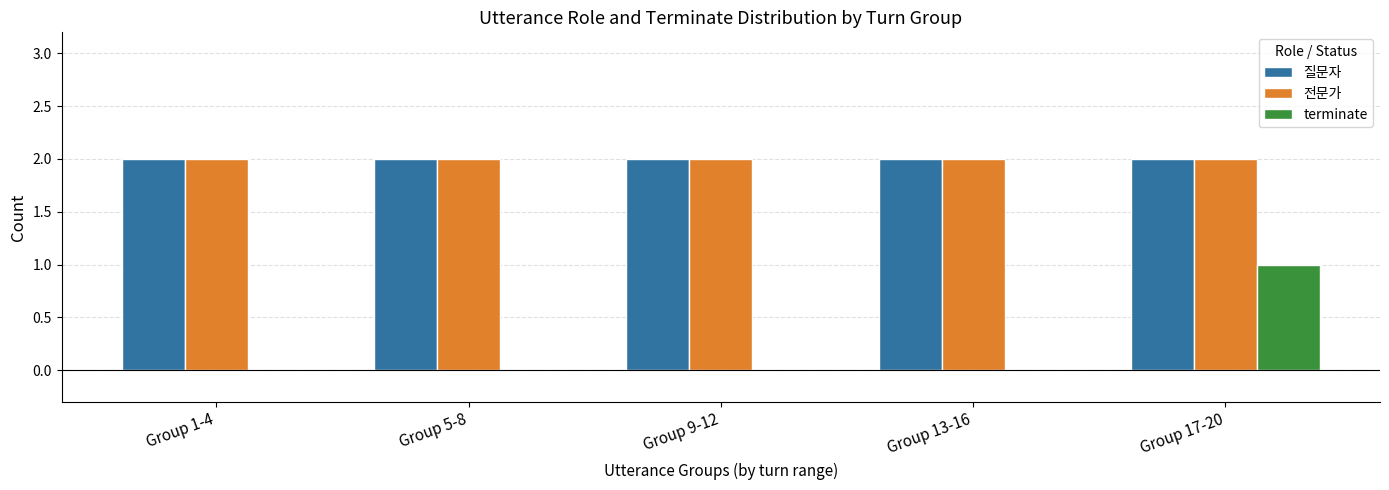

What is the sum of all 질문자 values?

10